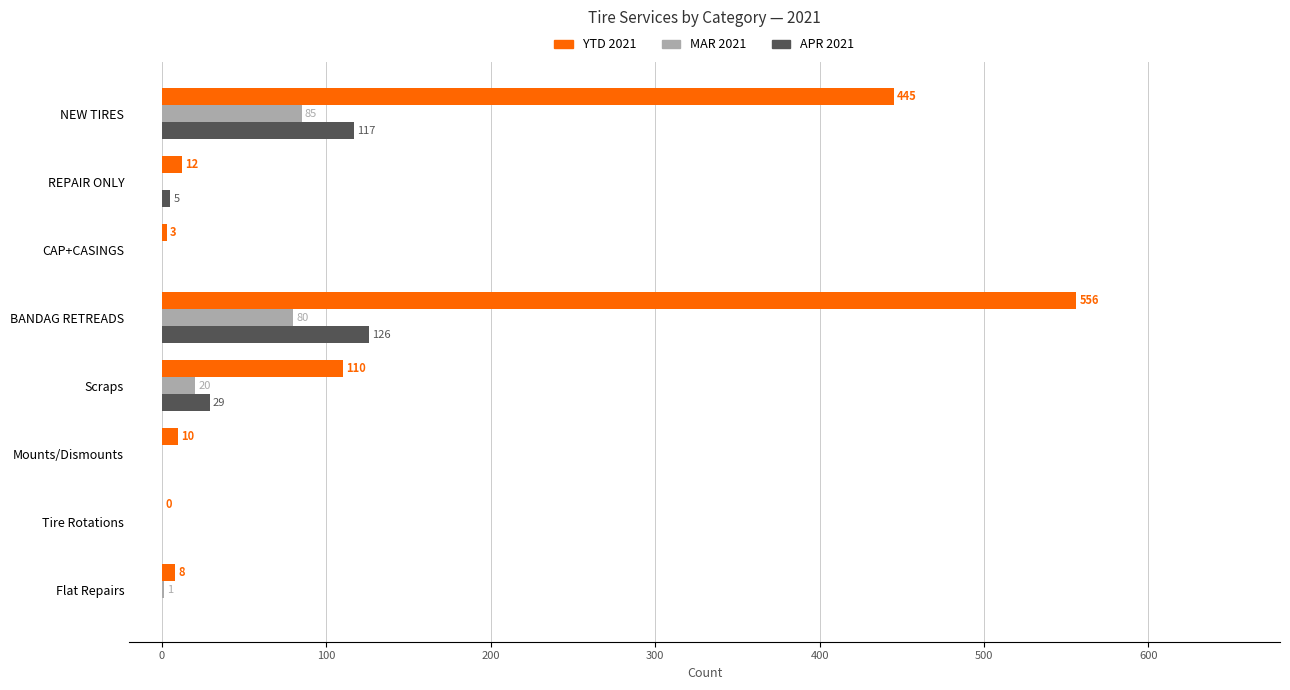

How many positive values does the APR 2021 series have?

4